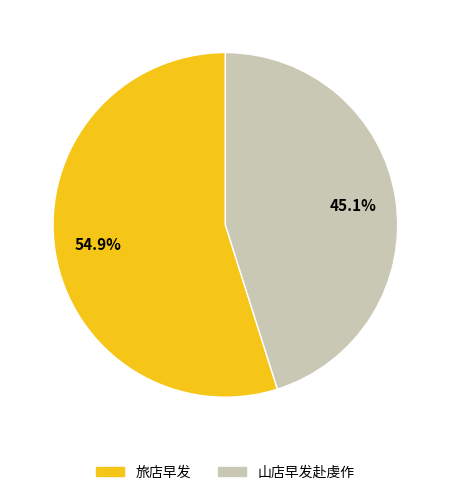

What is the largest slice in the pie chart?

旅店早发